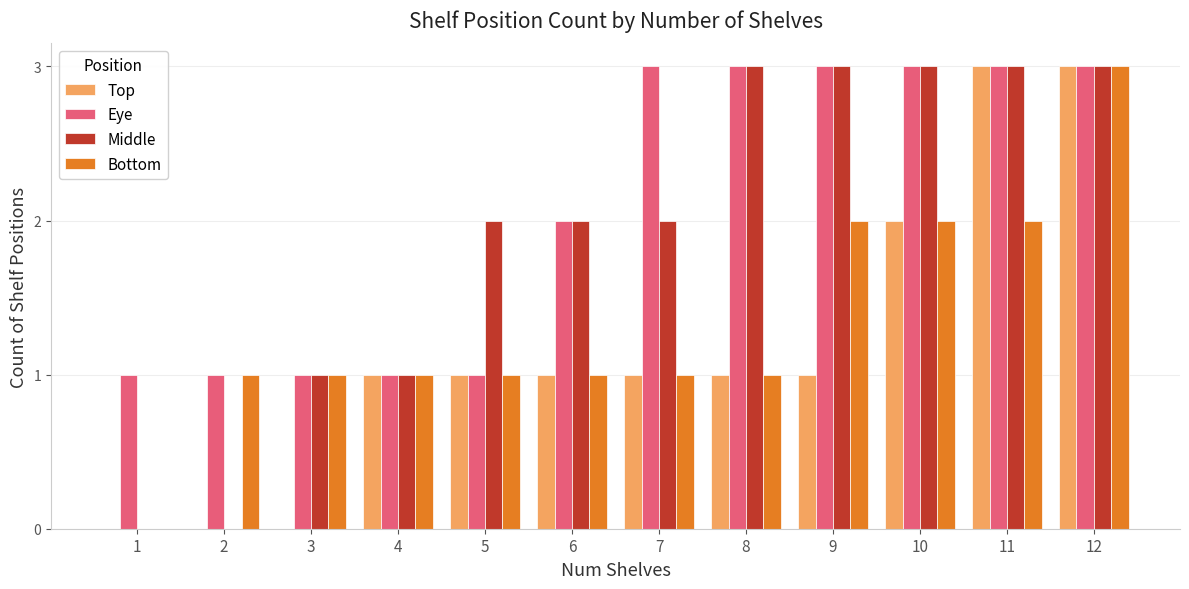

True or false: Middle has a value of 1 at 12.

False